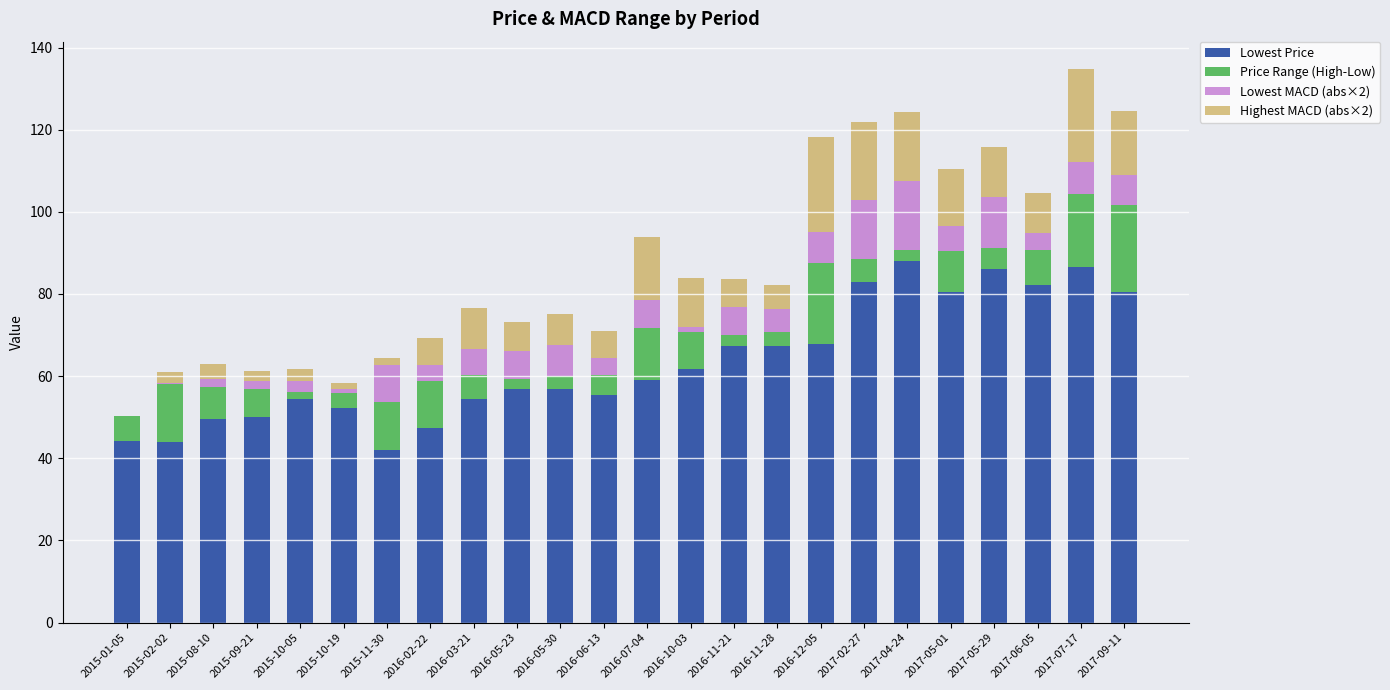

What is the total value across all series at 2017-05-29?

115.9